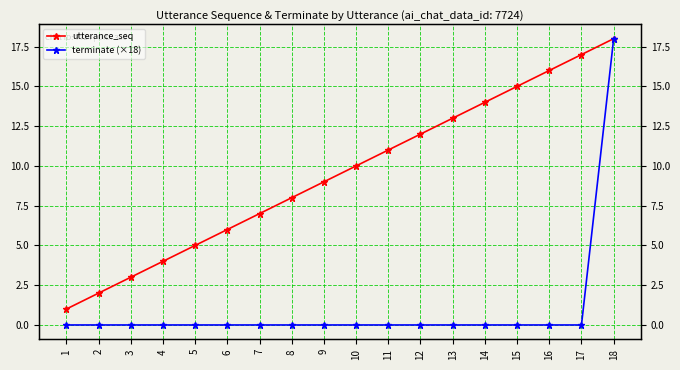

At how many categories does at least one series exceed 3?

15